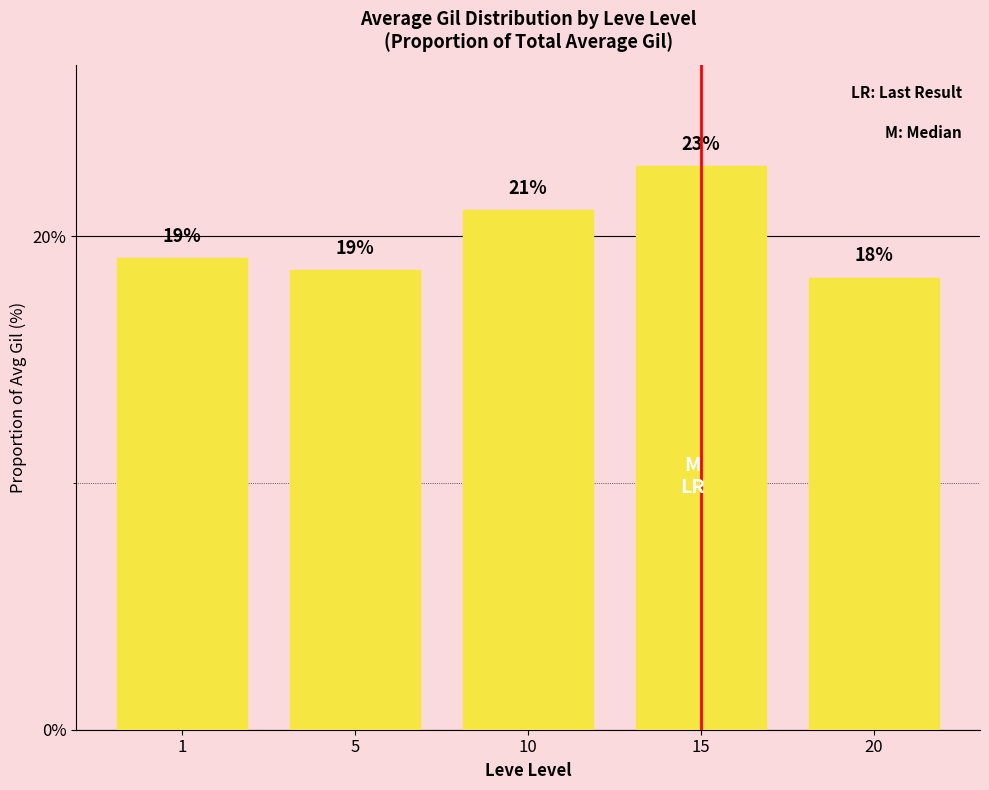

How many bars are there in total?

5